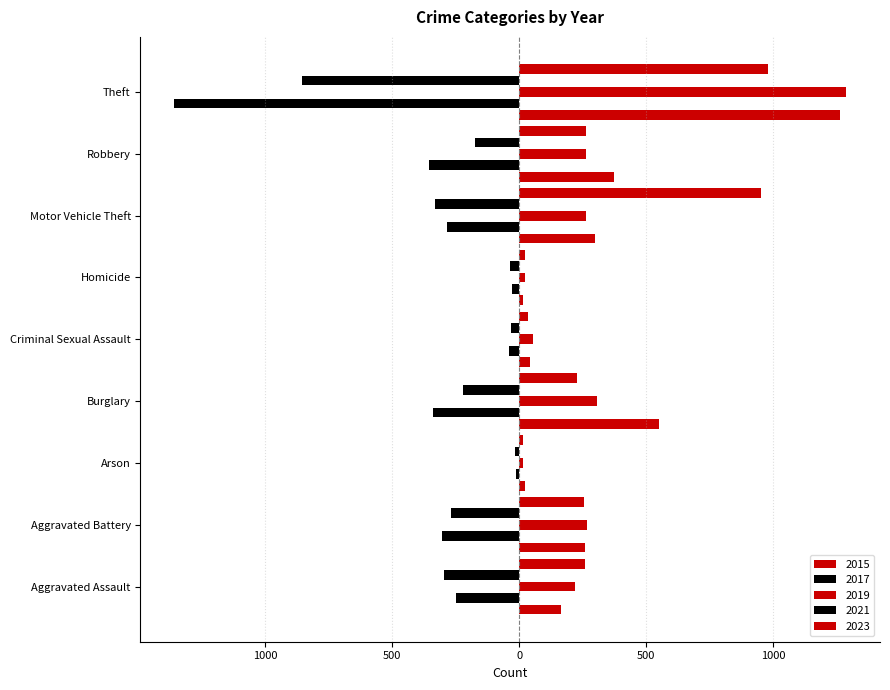

The 2019 series shows 21 at Homicide. True or false?

True